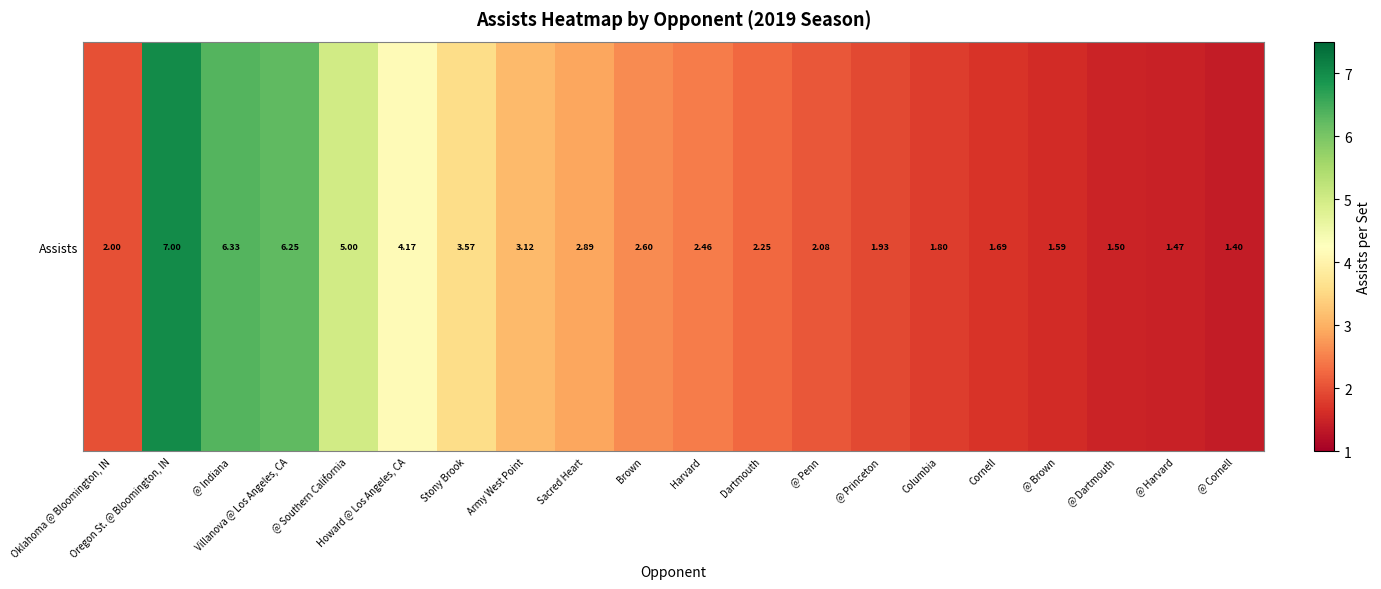

Rank the categories by value from lowest to highest.

@ Cornell, @ Harvard, @ Dartmouth, @ Brown, Cornell, Columbia, @ Princeton, Oklahoma @ Bloomington, IN, @ Penn, Dartmouth, Harvard, Brown, Sacred Heart, Army West Point, Stony Brook, Howard @ Los Angeles, CA, @ Southern California, Villanova @ Los Angeles, CA, @ Indiana, Oregon St. @ Bloomington, IN